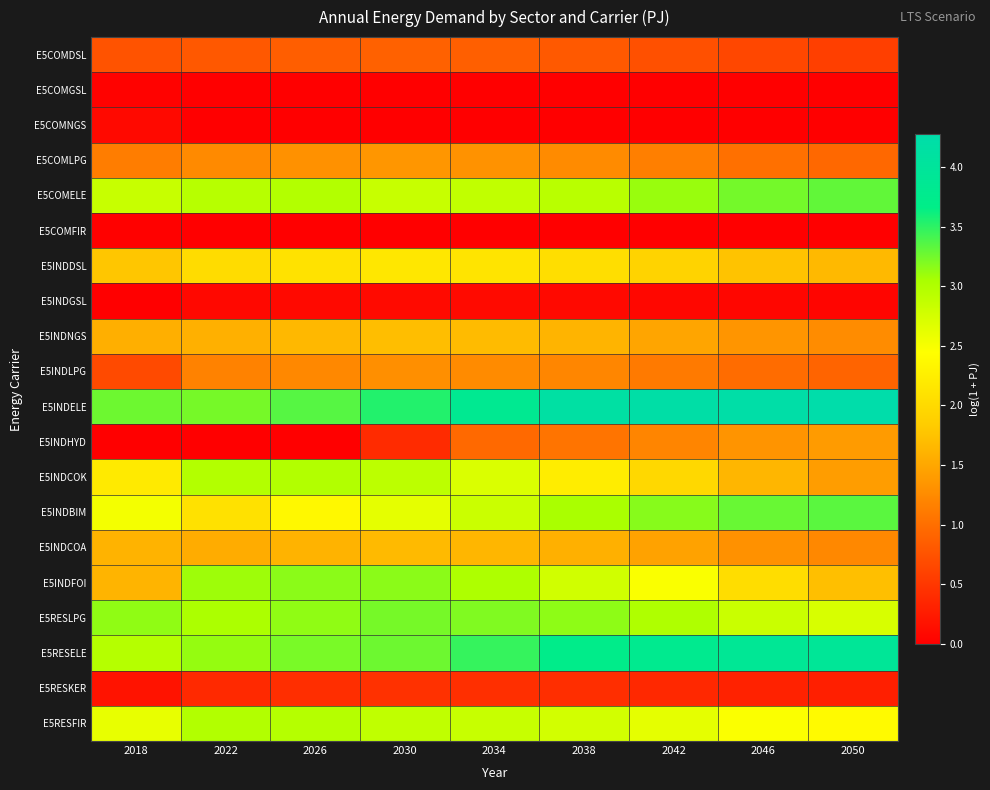

What is the maximum value shown in the chart?

4.3